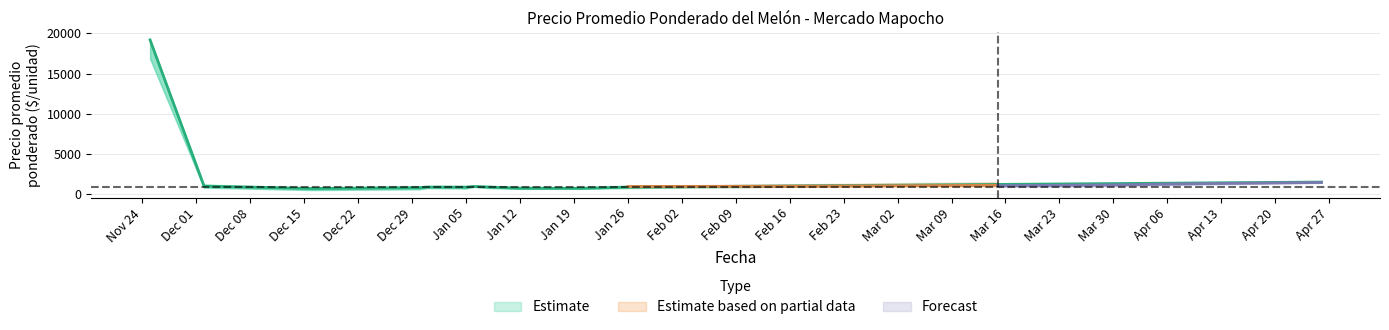

True or false: Precio maximo and Precio minimo intersect in this chart.

False